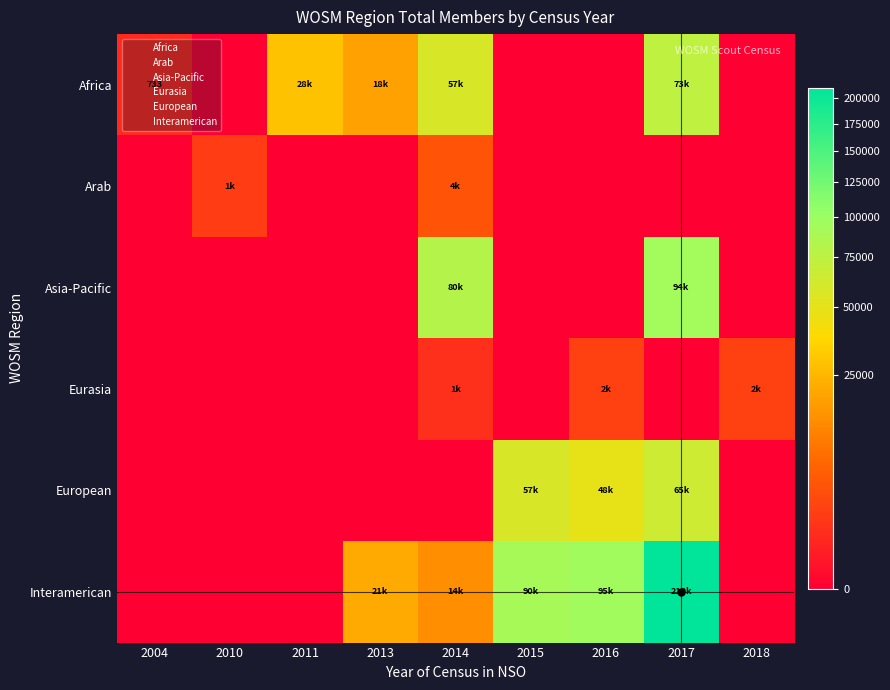

At how many categories does at least one series exceed 26182?

5